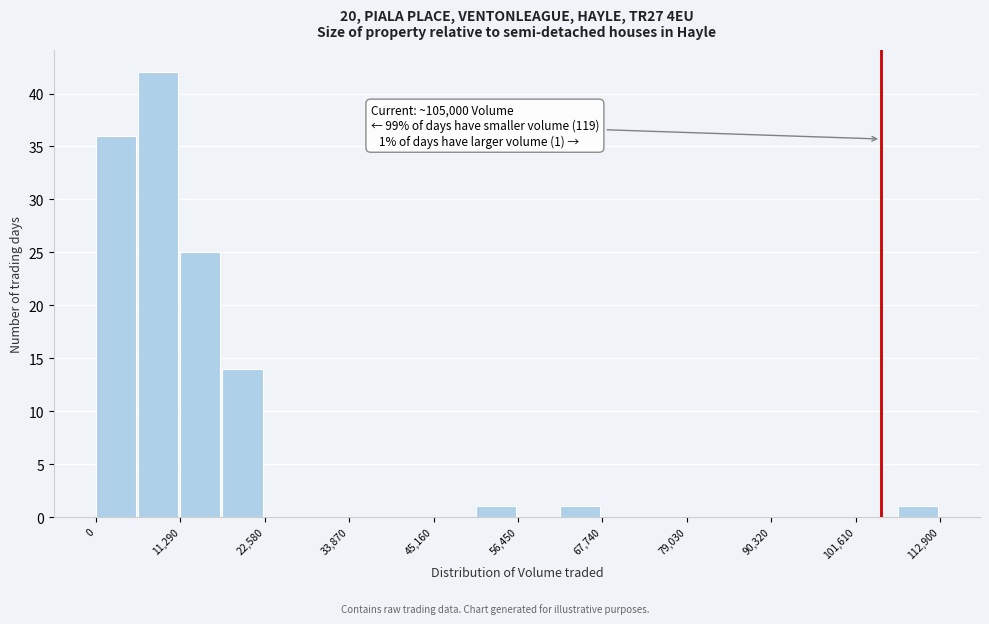

Around what value on the x-axis is the tallest bar? Give the approximate position of its centre, as read against the axis.

8000